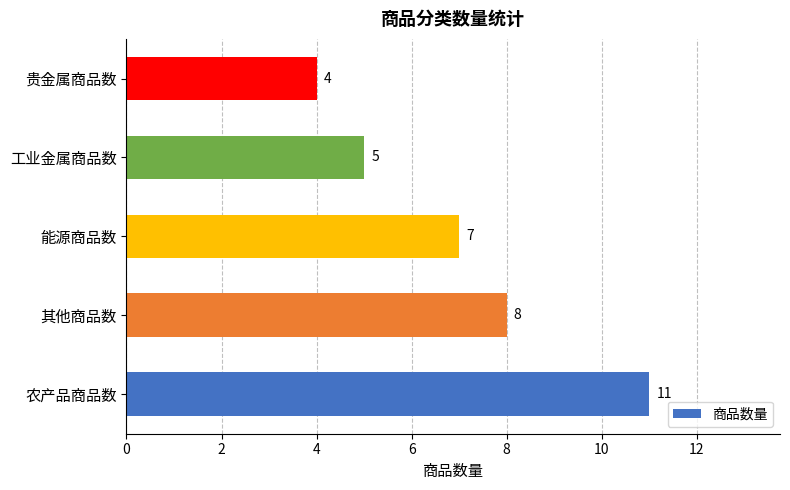

The chart shows a value of 7 at 能源商品数. True or false?

True